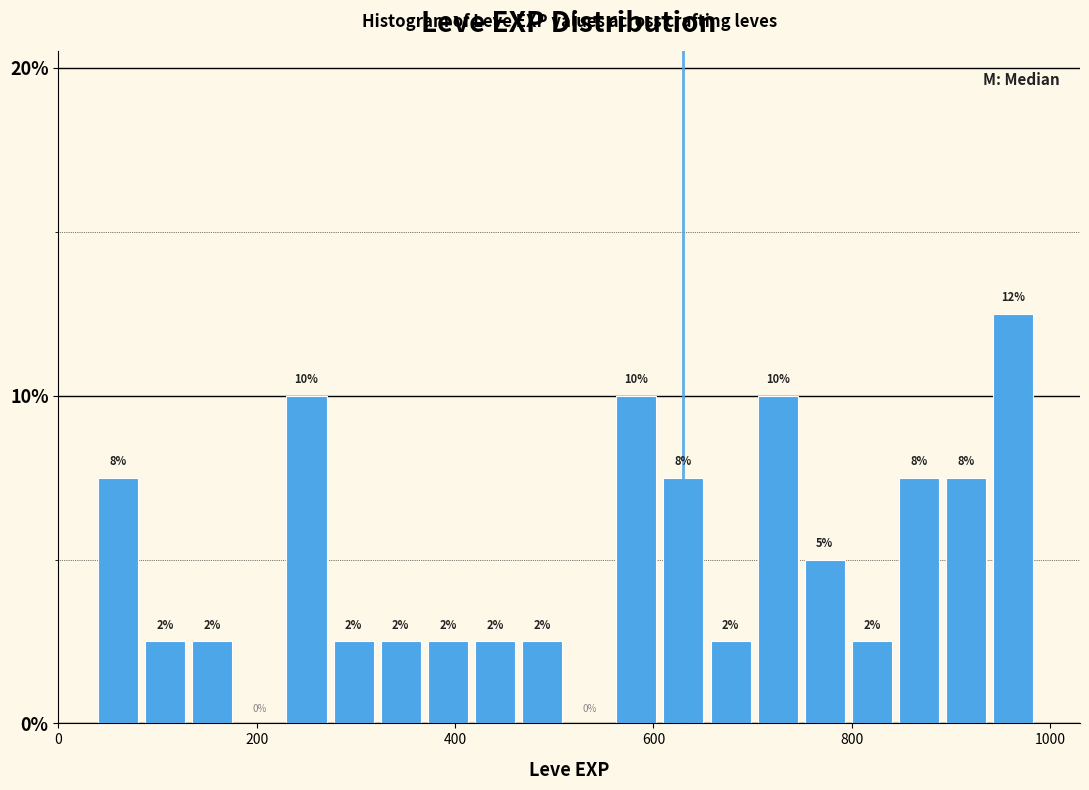

Read against the x-axis, roughly where is the centre of the tallest bar?

960